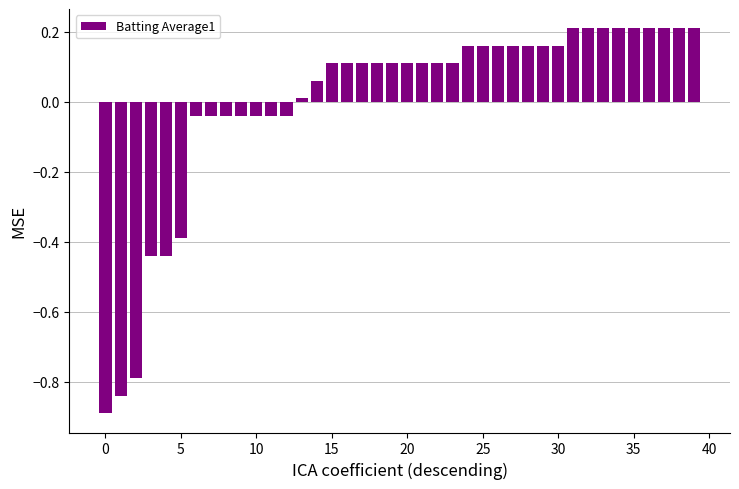

How many positive values are there?

27